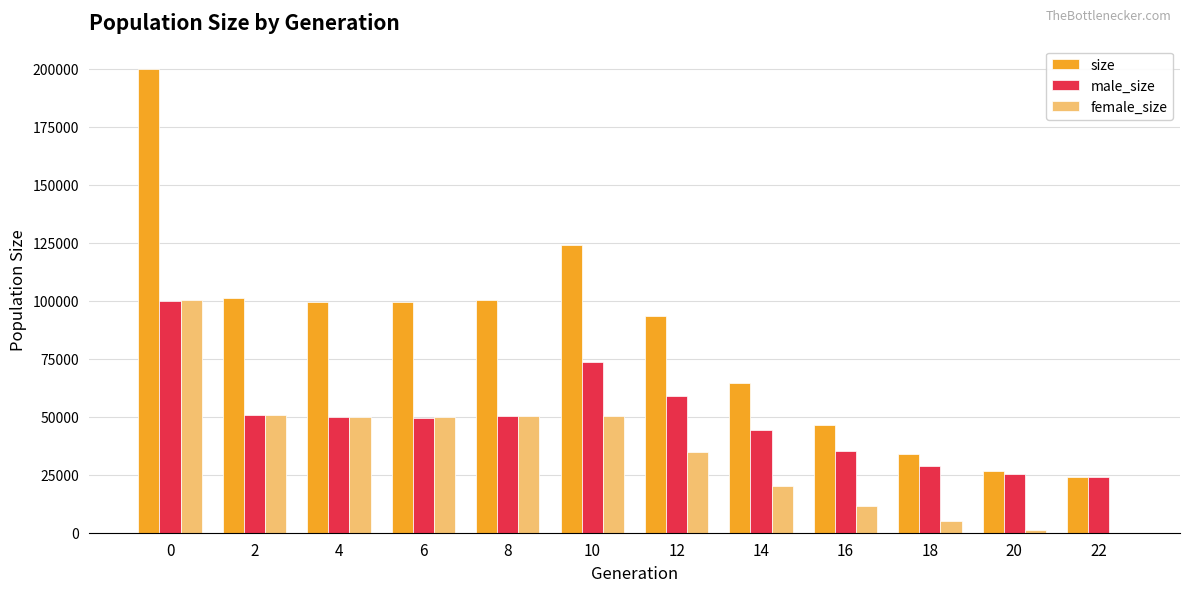

Between 8 and 20, which series saw the biggest shift?

size